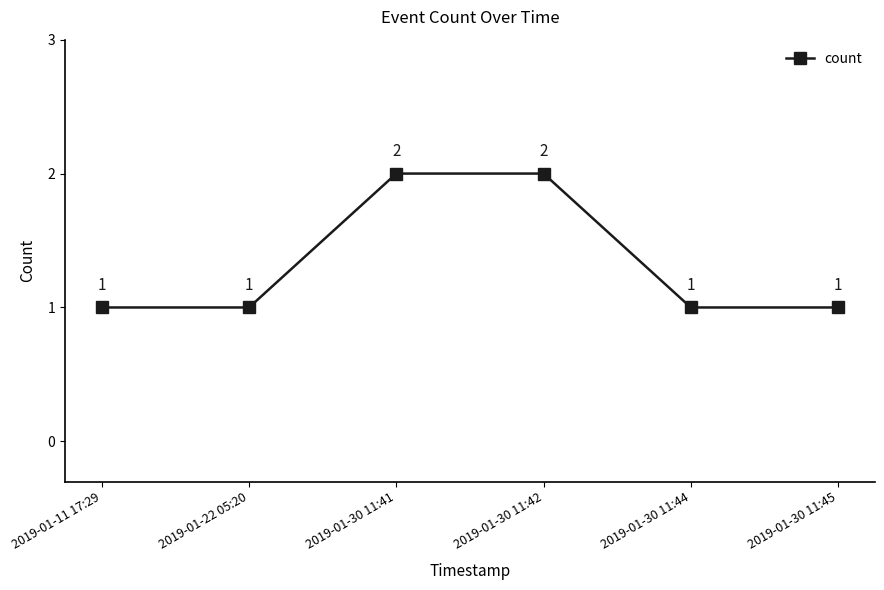

How many categories are shown in the chart?

6